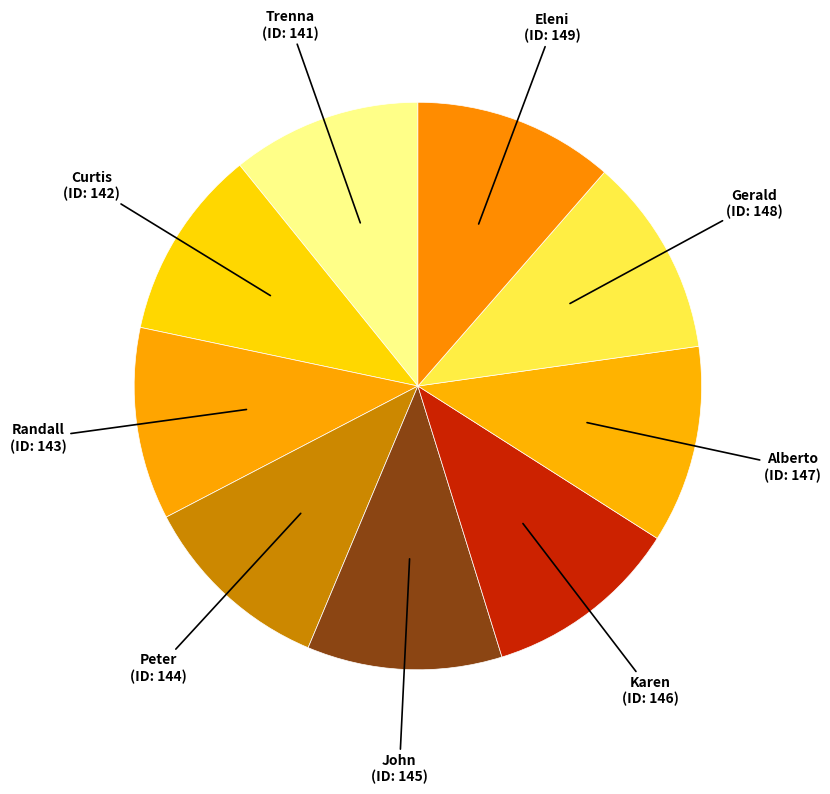

Count the number of slices in the pie.

9